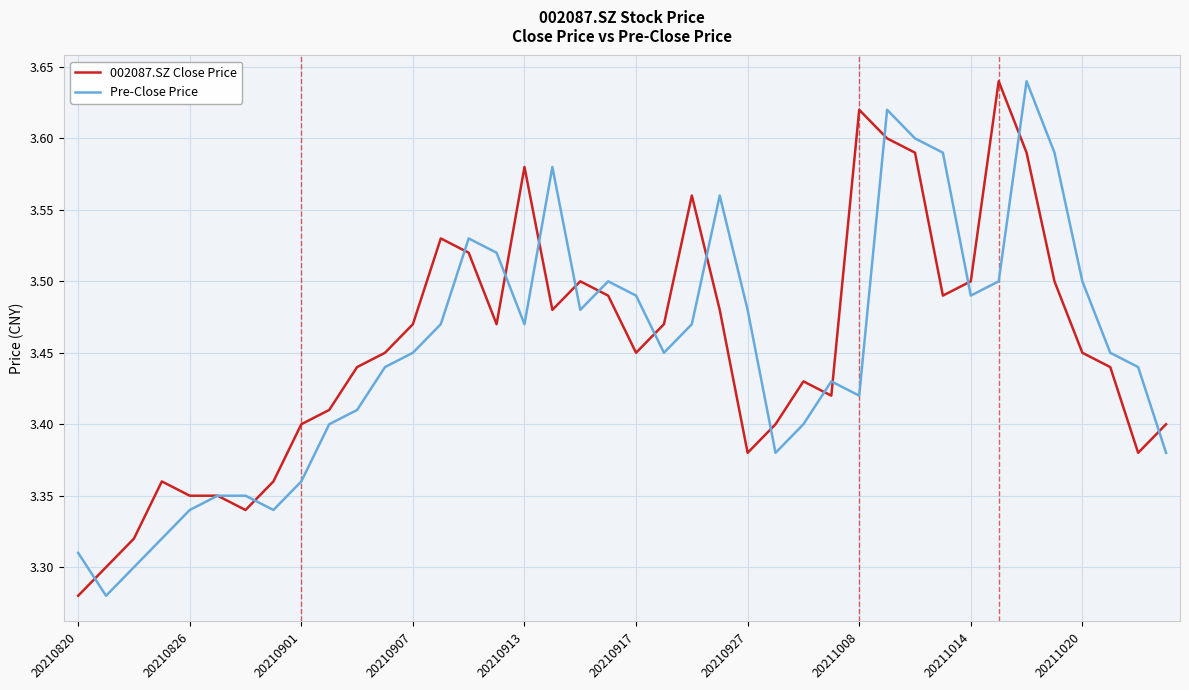

Reading left to right, what are all the values shown in this chart?

002087.SZ Close Price: 3.3	3.3	3.3	3.4	3.4	3.4	3.3	3.4	3.4	3.4	3.4	3.5	3.5	3.5	3.5	3.5	3.6	3.5	3.5	3.5	3.5	3.5	3.6	3.5	3.4	3.4	3.4	3.4	3.6	3.6	3.6	3.5	3.5	3.6	3.6	3.5	3.5	3.4	3.4	3.4
Pre-Close Price: 3.3	3.3	3.3	3.3	3.3	3.4	3.4	3.3	3.4	3.4	3.4	3.4	3.5	3.5	3.5	3.5	3.5	3.6	3.5	3.5	3.5	3.5	3.5	3.6	3.5	3.4	3.4	3.4	3.4	3.6	3.6	3.6	3.5	3.5	3.6	3.6	3.5	3.5	3.4	3.4